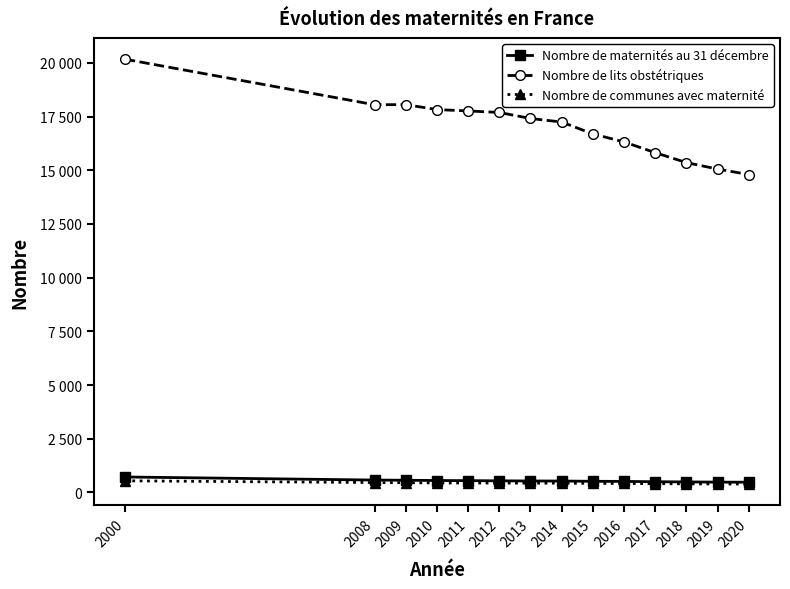

Where is Nombre de lits obstétriques nearest to the value 17487?

2013